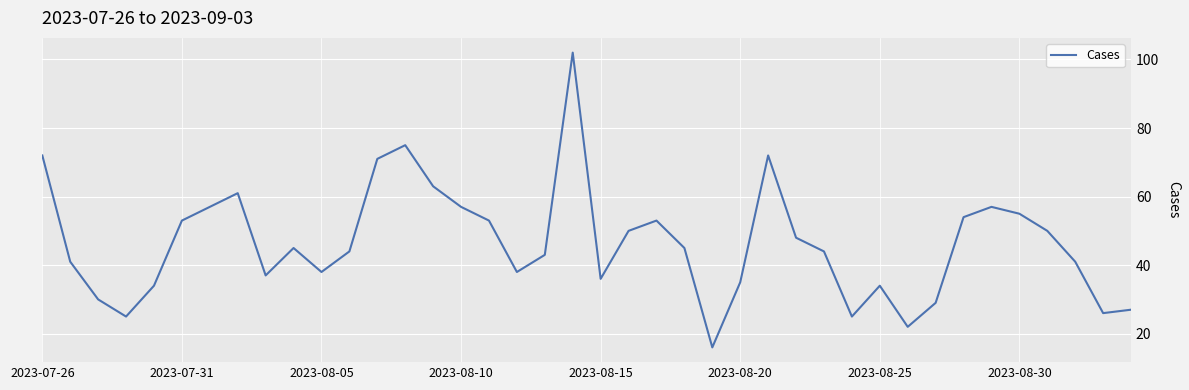

What is the minimum value shown in the chart?

16